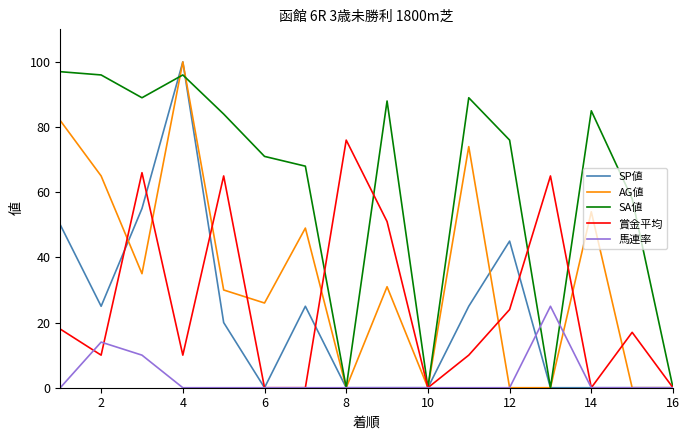

What is the greatest value displayed?

100